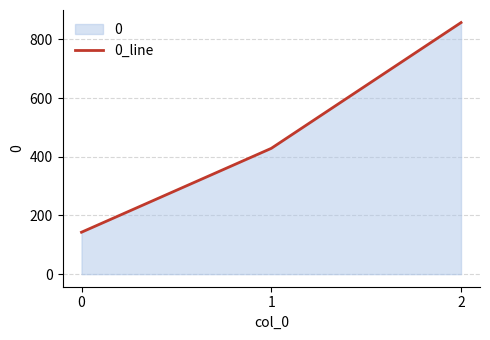

Count the number of data series in this chart.

1